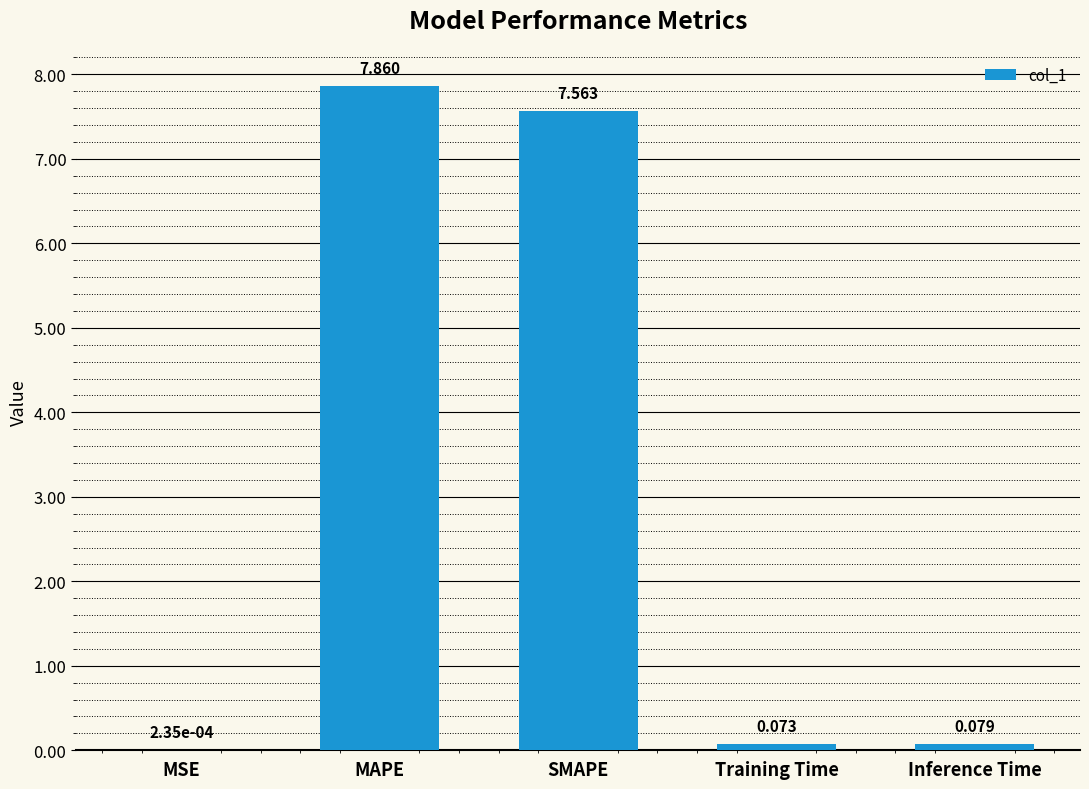

Where is the data nearest to the value 3?

Inference Time